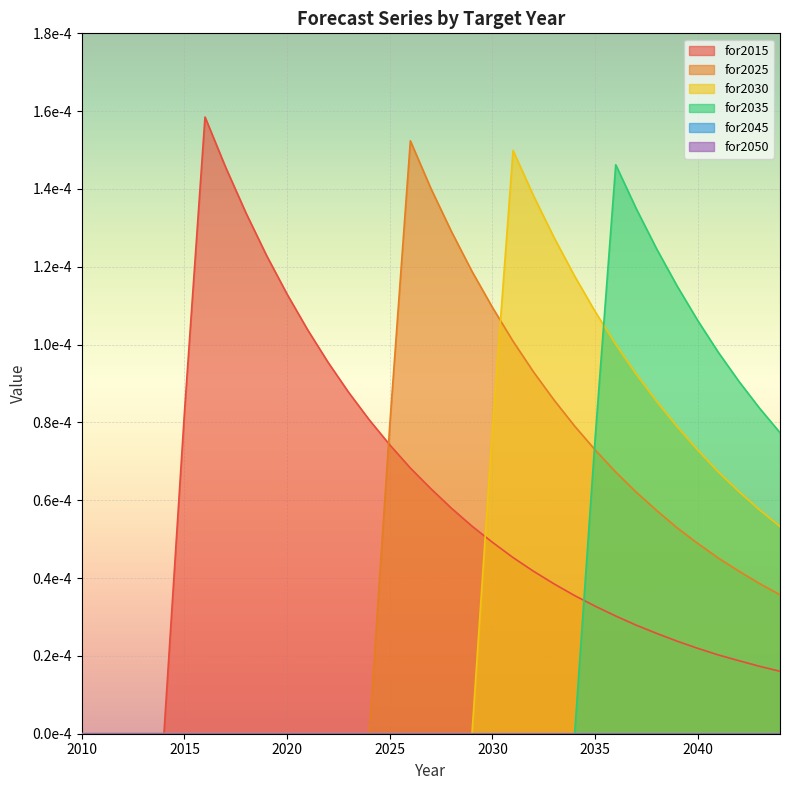

Which series has the largest range (max minus min)?

for2015